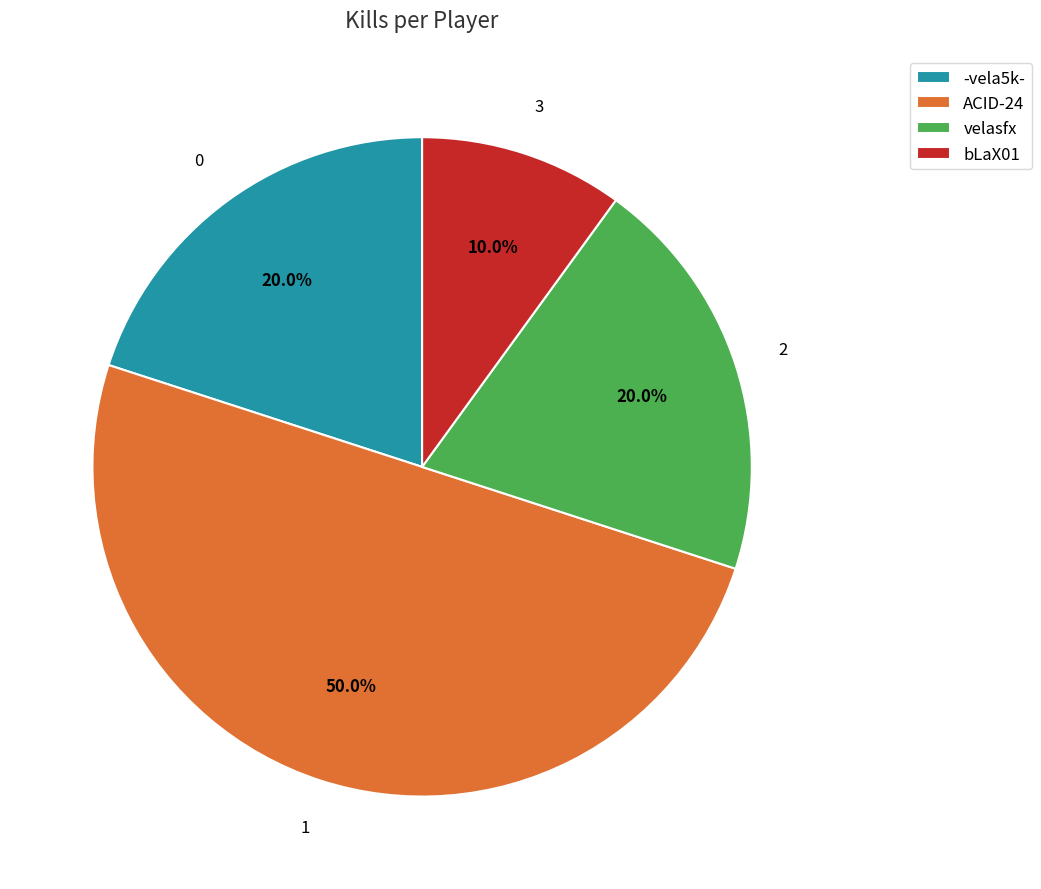

The velasfx slice represents 20% of the pie. True or false?

True